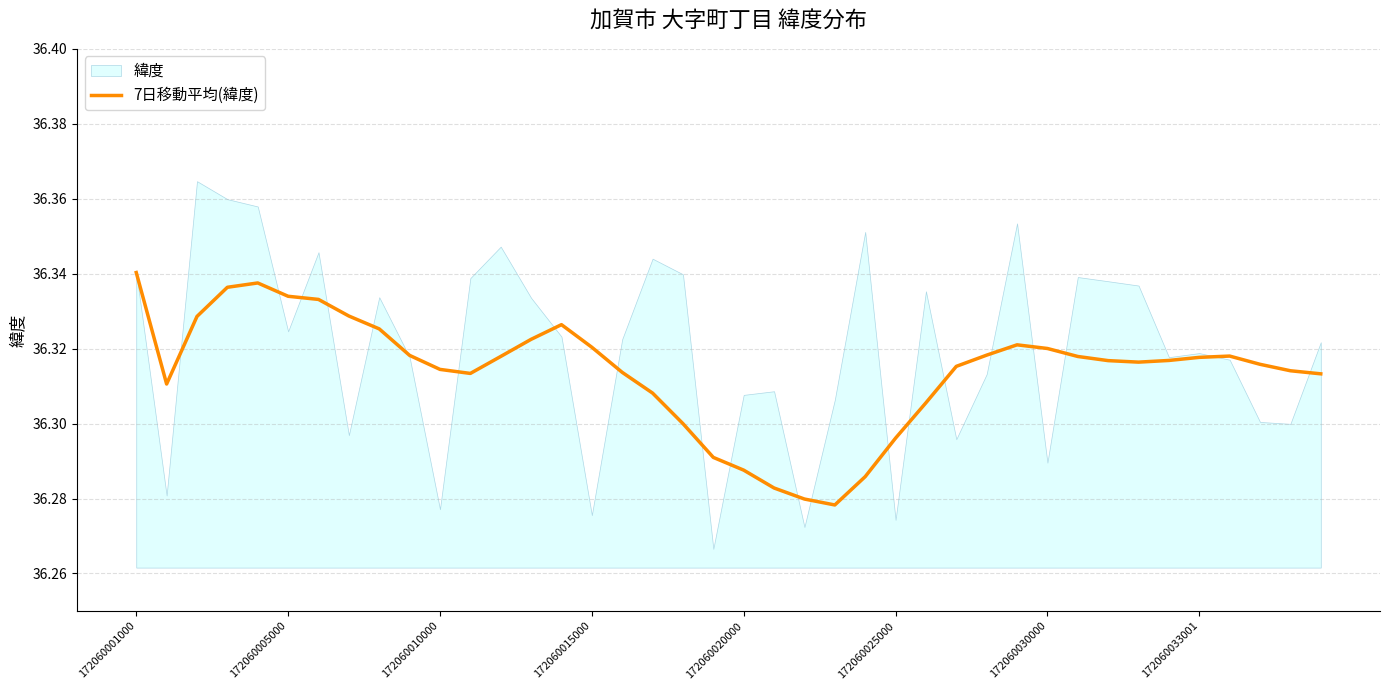

Count the values in the range 36 to 37.

40